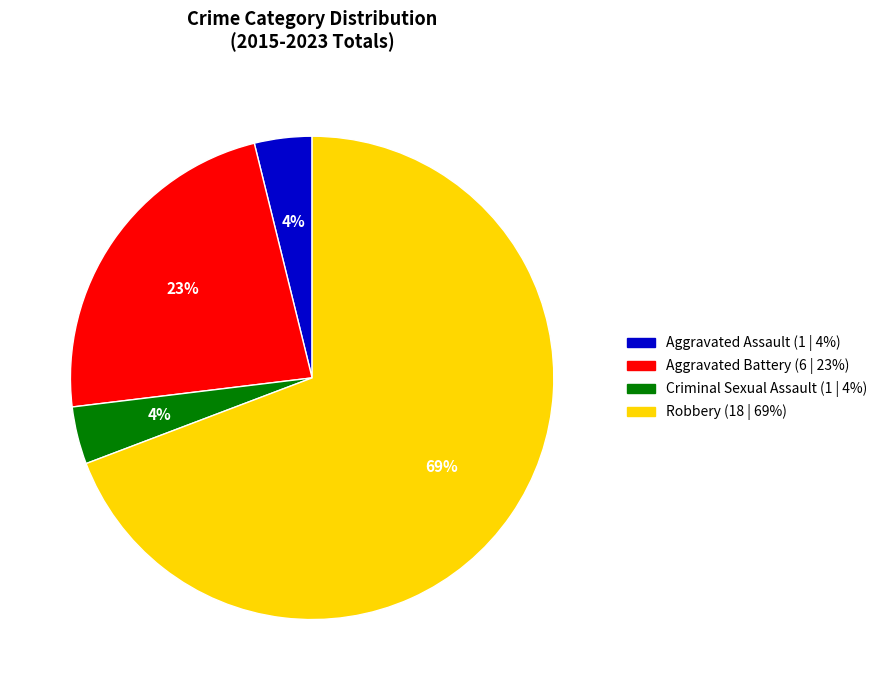

To the nearest percent, what portion does Aggravated Assault represent?

4%